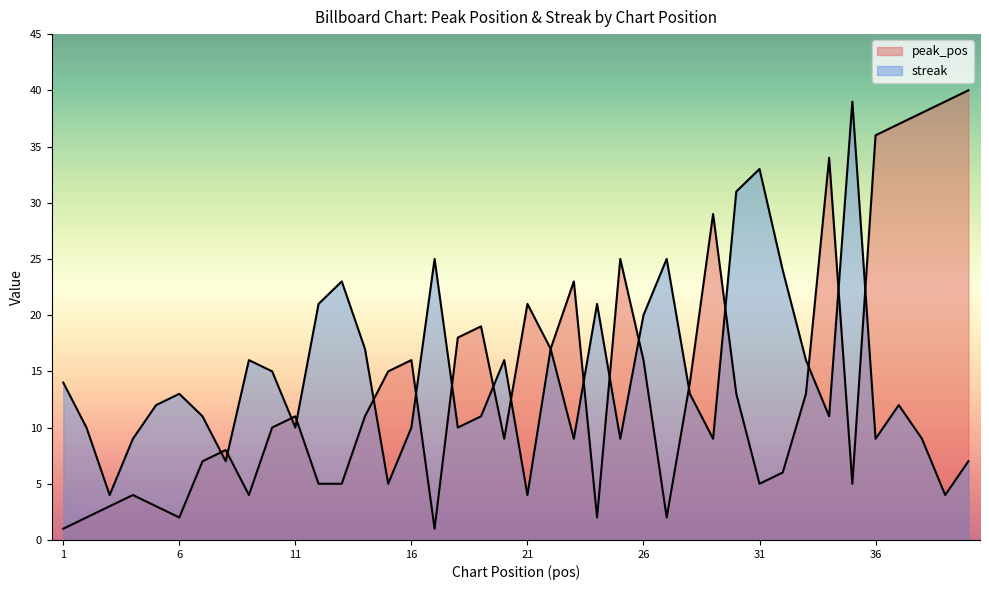

The peak_pos series shows 5 at 13. True or false?

True